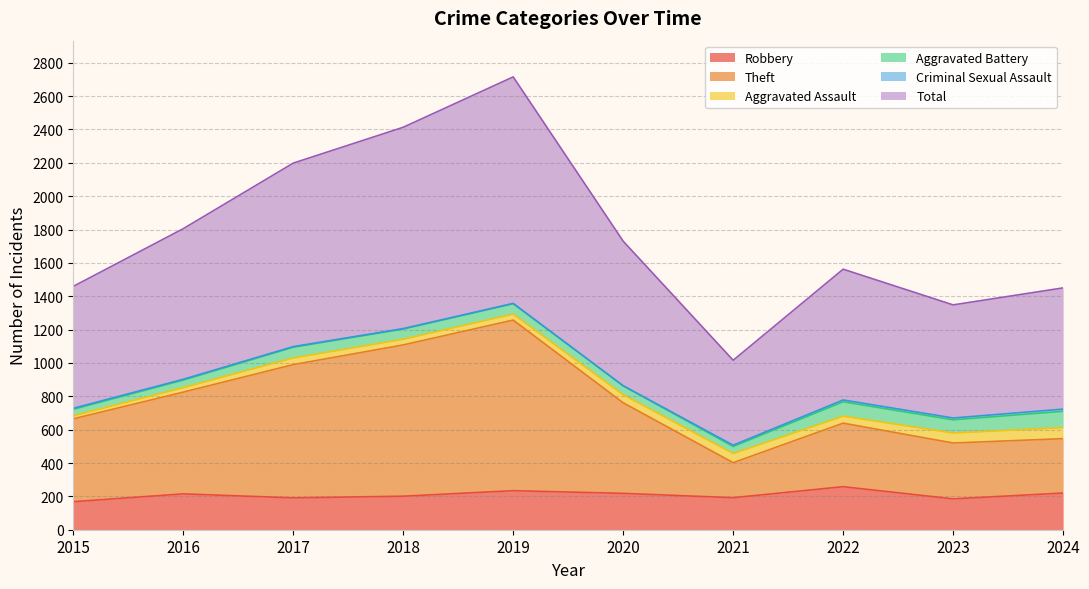

How many interior local valleys does the Robbery series have?

3